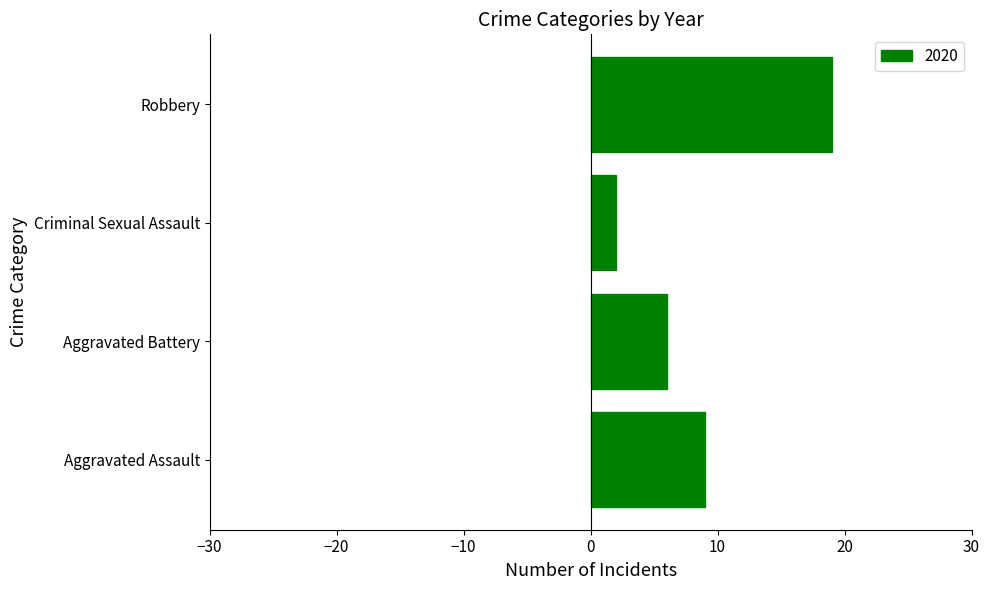

What value does the data have at Robbery, to the nearest 10?

20